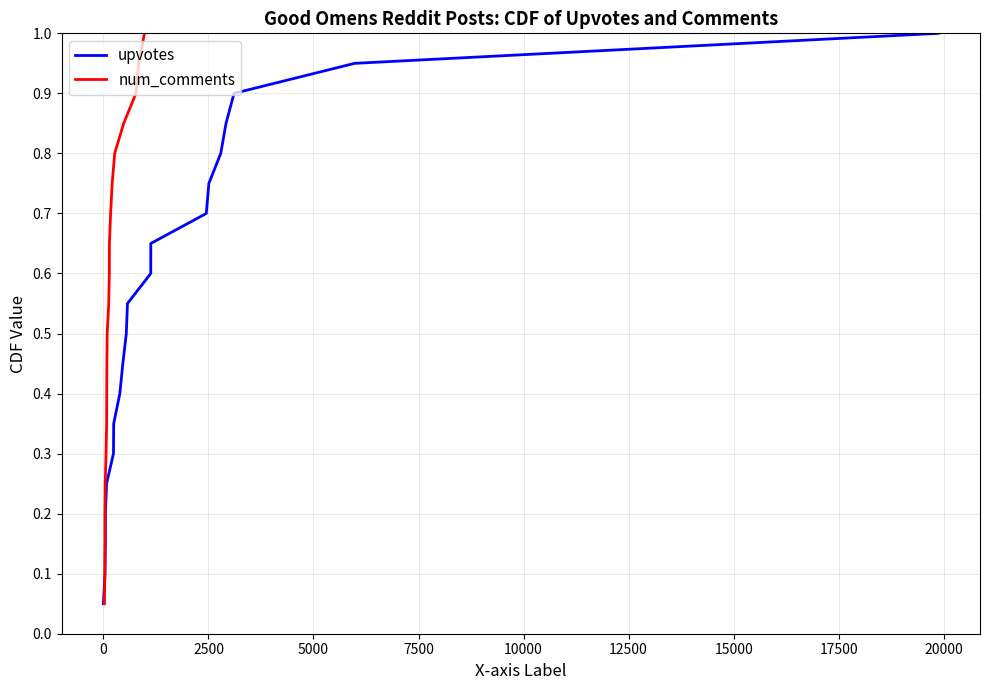

True or false: num_comments has more than 2 interior local peaks.

False